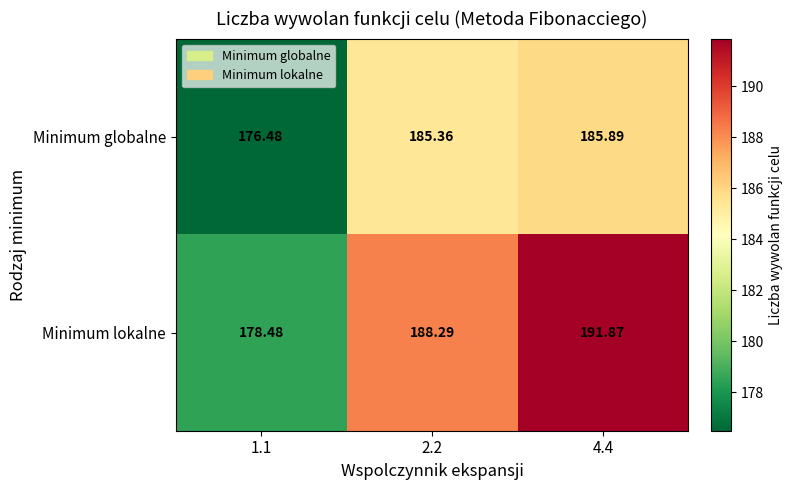

Which series has the largest total across all categories?

Minimum lokalne